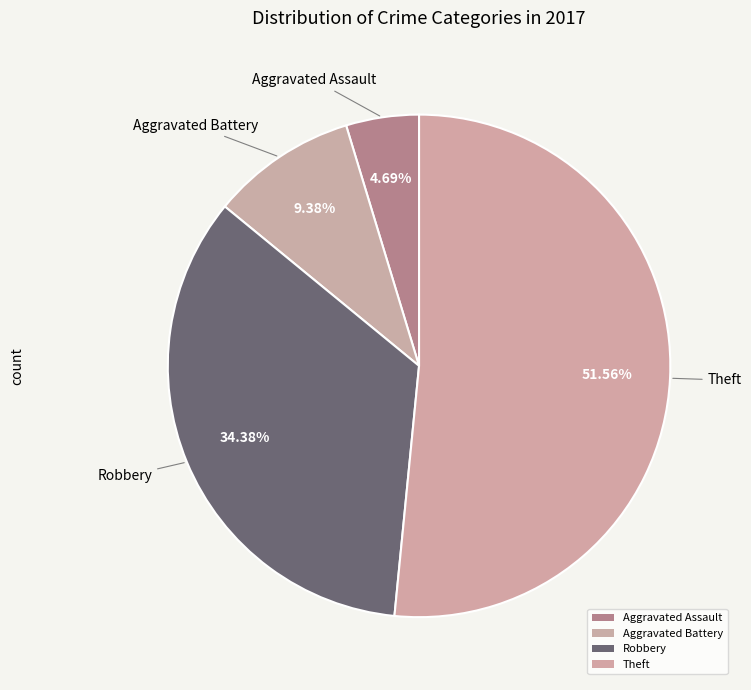

Rank the categories by value from lowest to highest.

Aggravated Assault, Aggravated Battery, Robbery, Theft